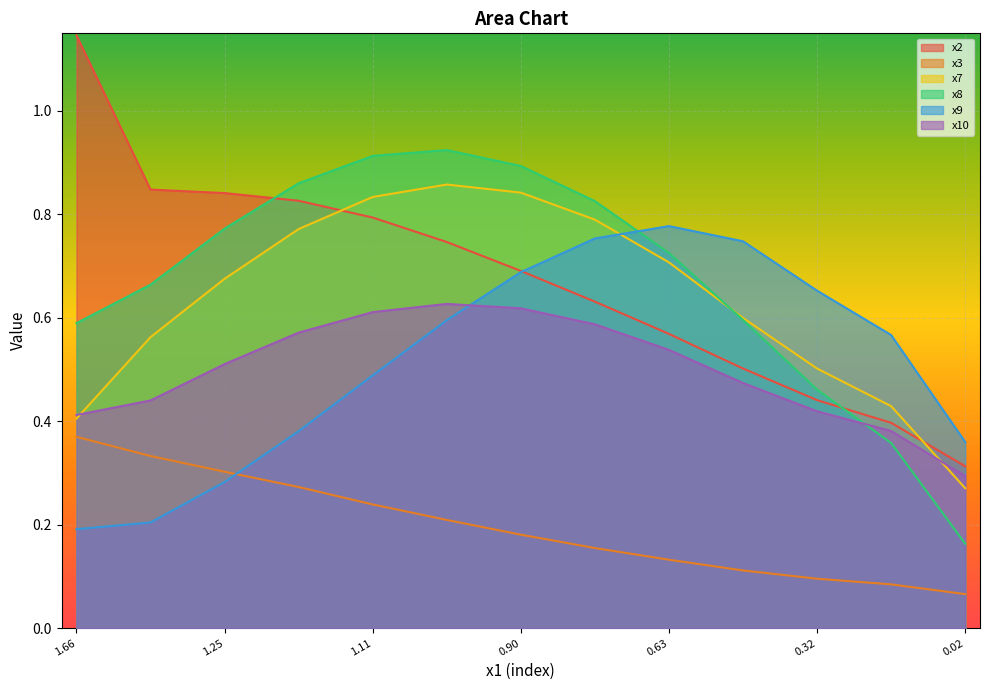

The x8 series shows 1.0 at 9. True or false?

False